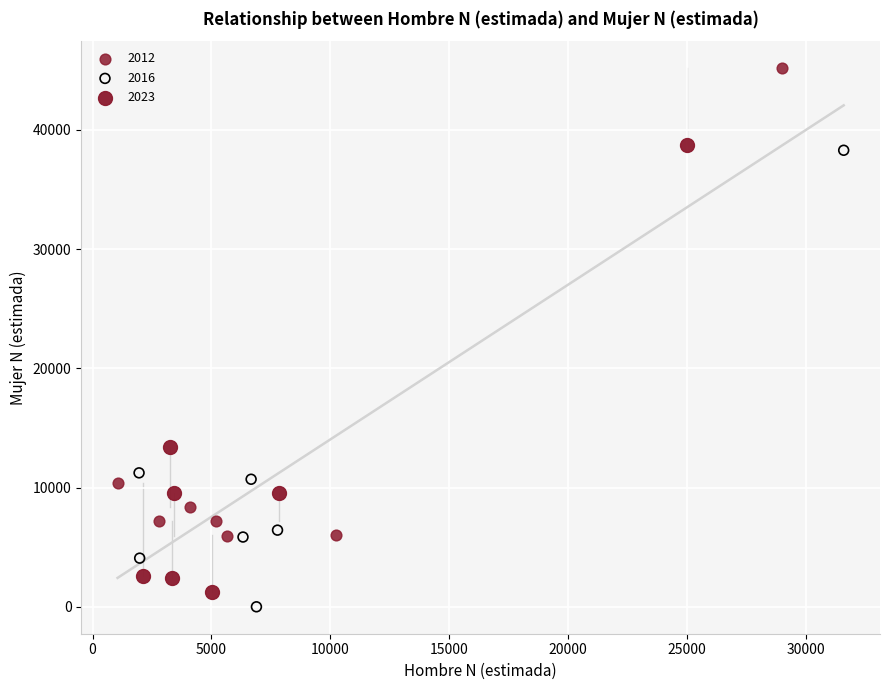

What are all the series names shown in the legend?

2012, 2016, 2023